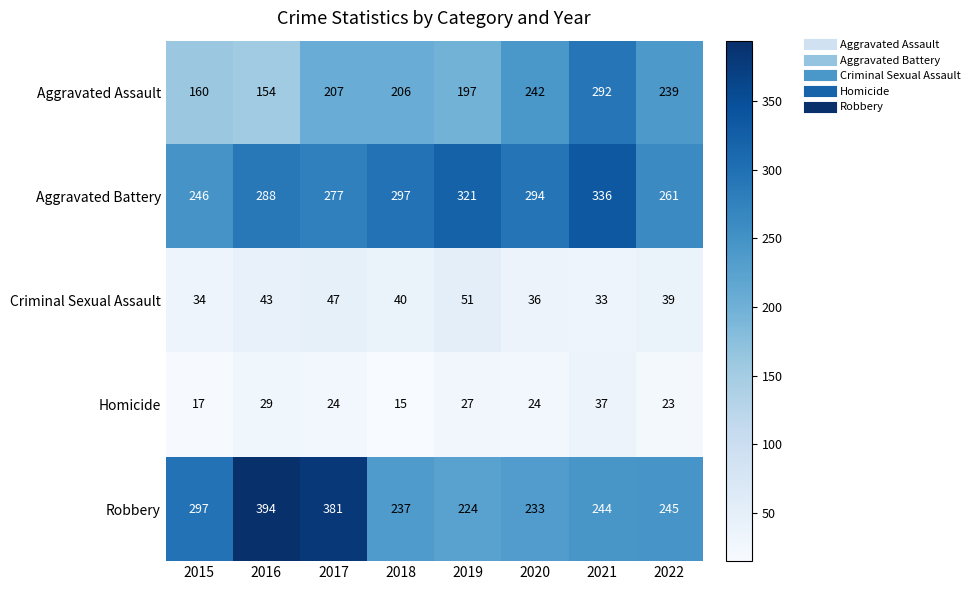

At which category is the sum across all series the highest?

2021